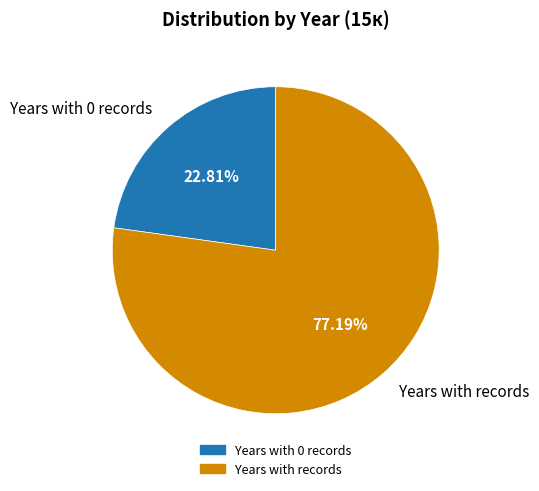

Is there a majority slice in this chart?

Yes